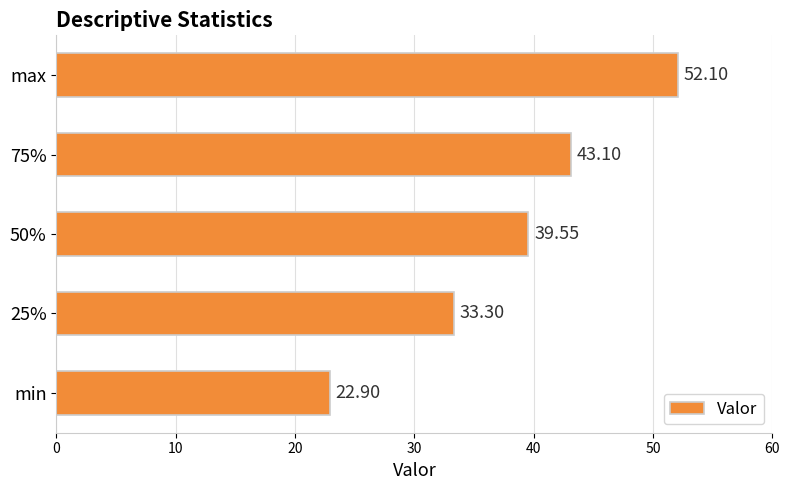

Are the bars grouped side by side (vs. stacked)?

No